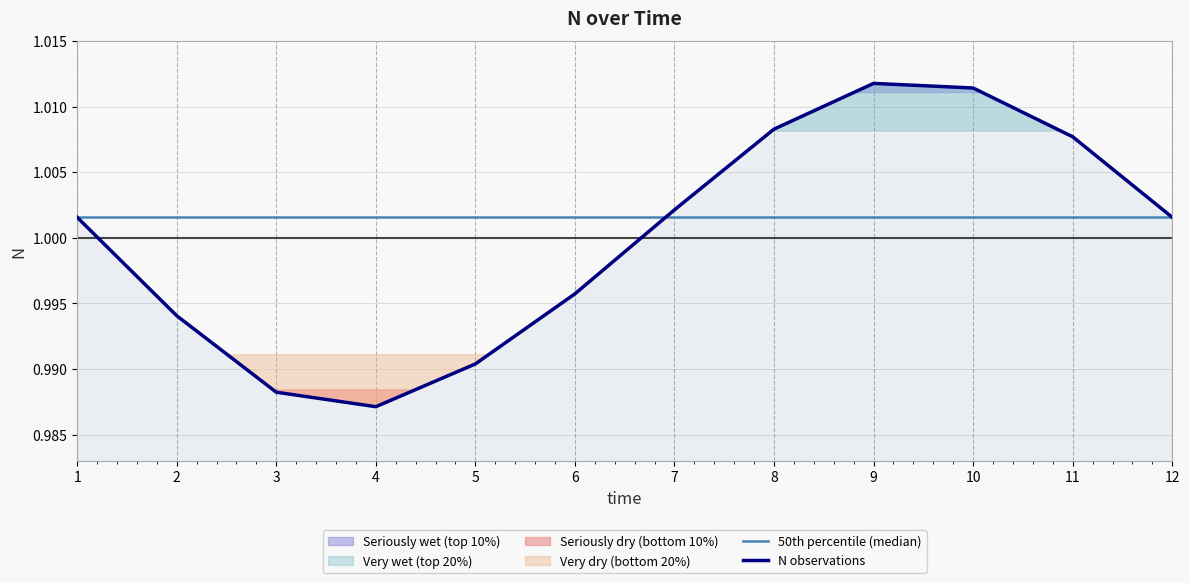

Reading right to left, list all the values displayed in this chart.

12=1.0	11=1.0	10=1.0	9=1.0	8=1.0	7=1.0	6=1.0	5=1.0	4=1.0	3=1.0	2=1.0	1=1.0